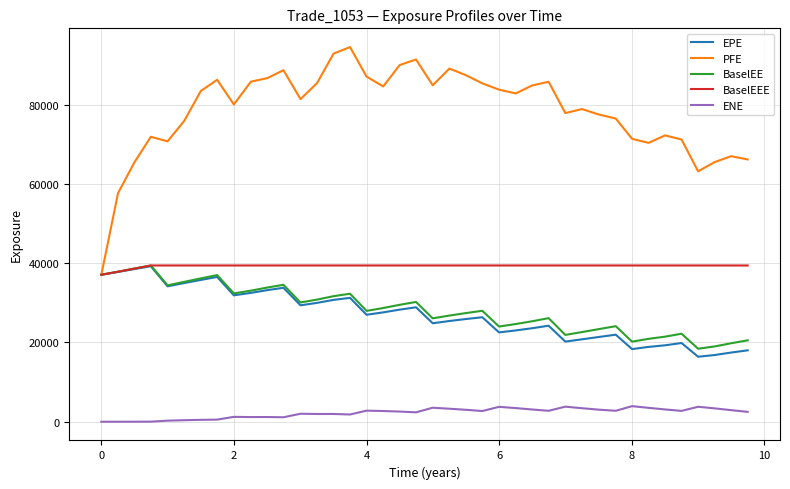

What is the greatest value displayed?

94525.2